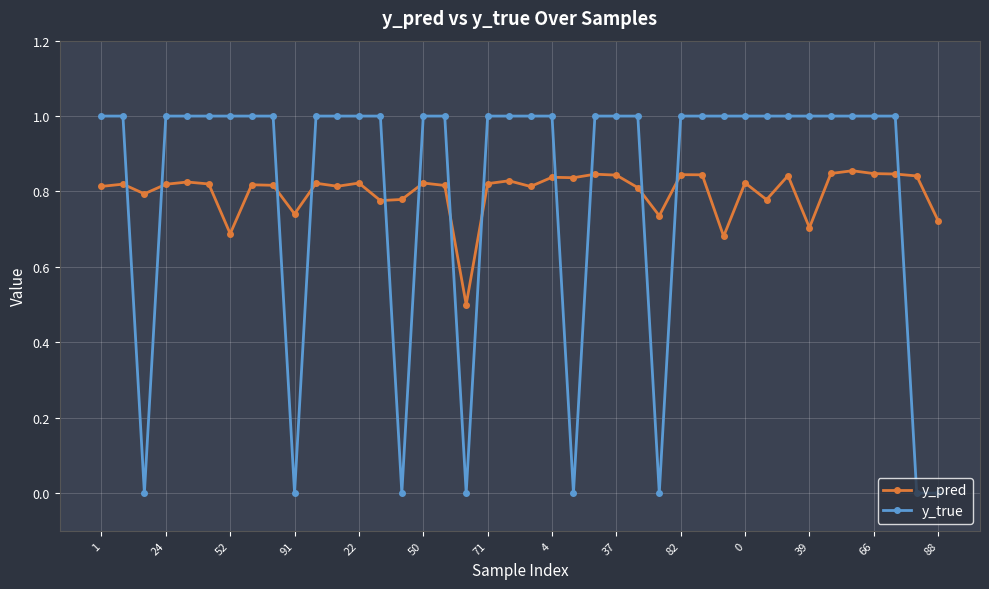

What is the minimum value for y_pred?

0.5